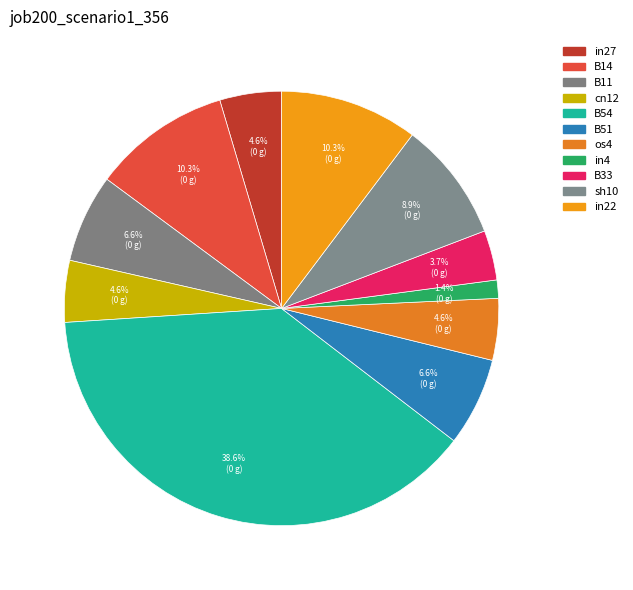

Count the number of slices in the pie.

11